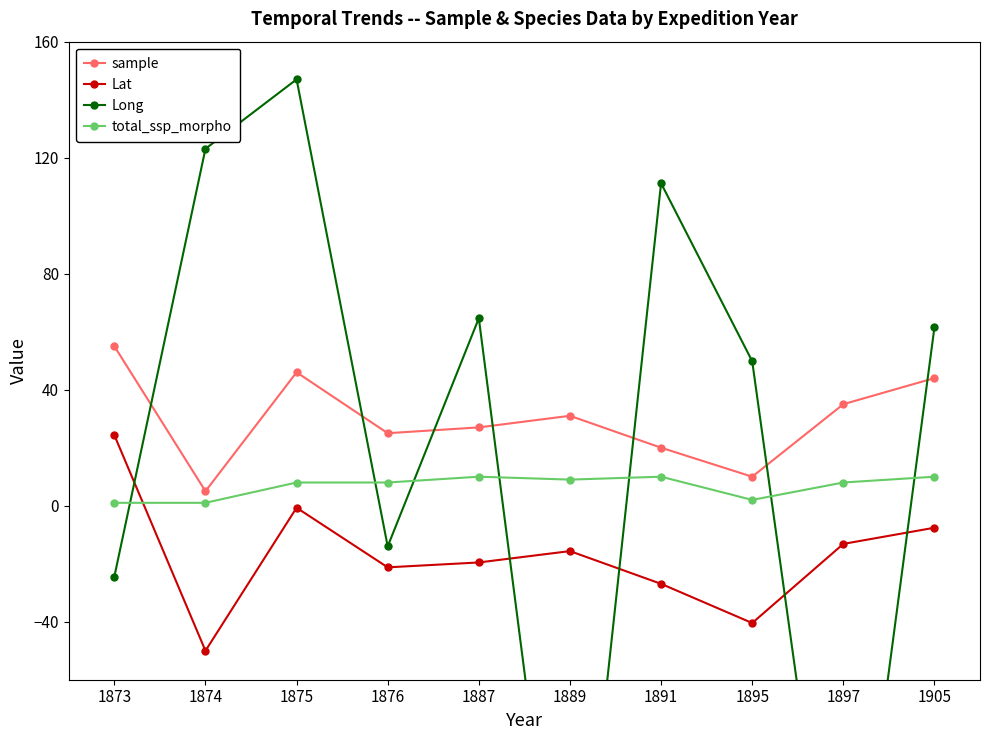

What is the difference between the Lat values at 1874 and 1897?

36.8